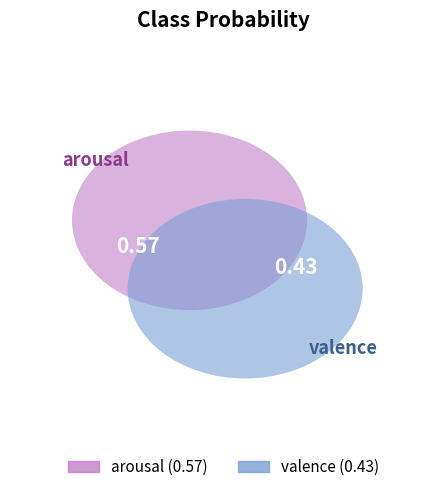

To the nearest percent, what is the combined percentage of valence and arousal?

100%